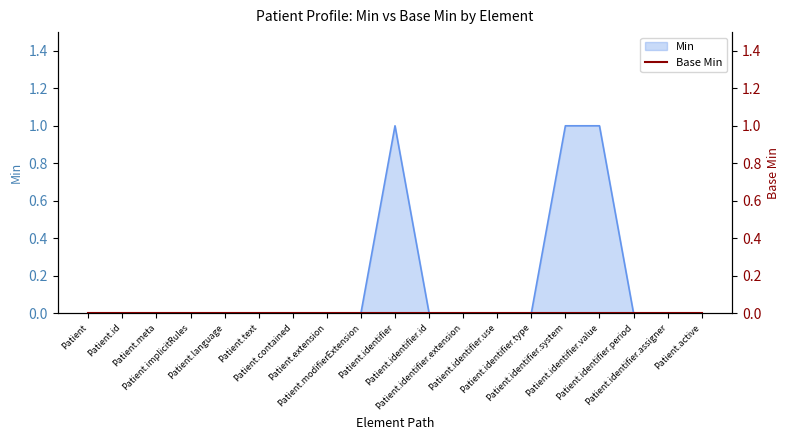

Reading left to right, extract all data points from this chart.

0	0	0	0	0	0	0	0	0	1	0	0	0	0	1	1	0	0	0